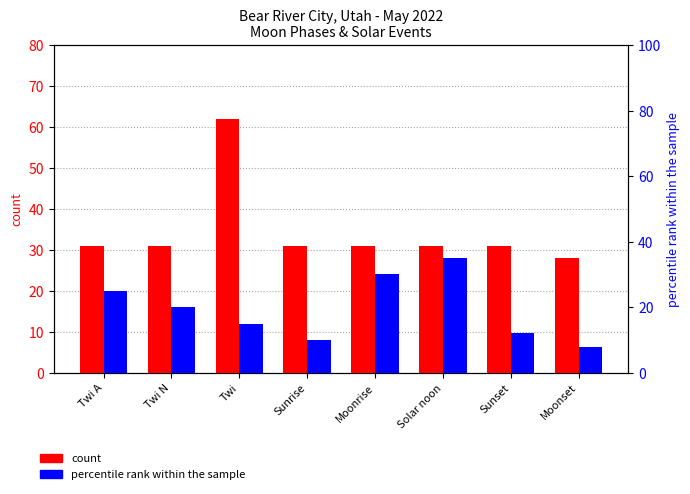

At which label does count reach its minimum?

Moonset